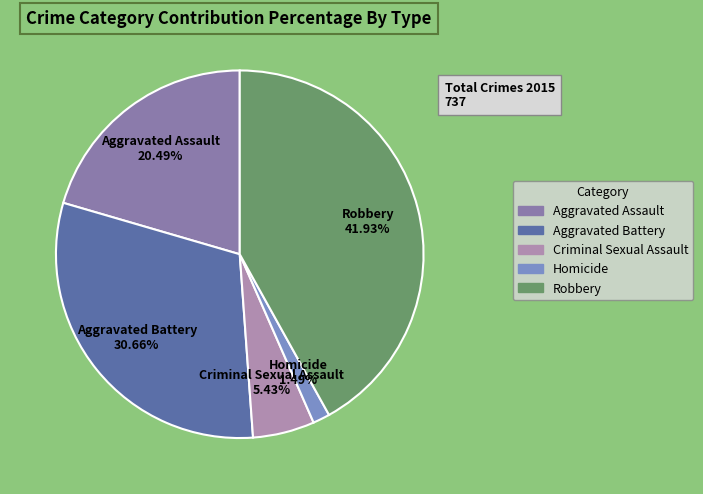

What is the ratio of the value at Aggravated Assault to the value at Aggravated Battery?

0.7